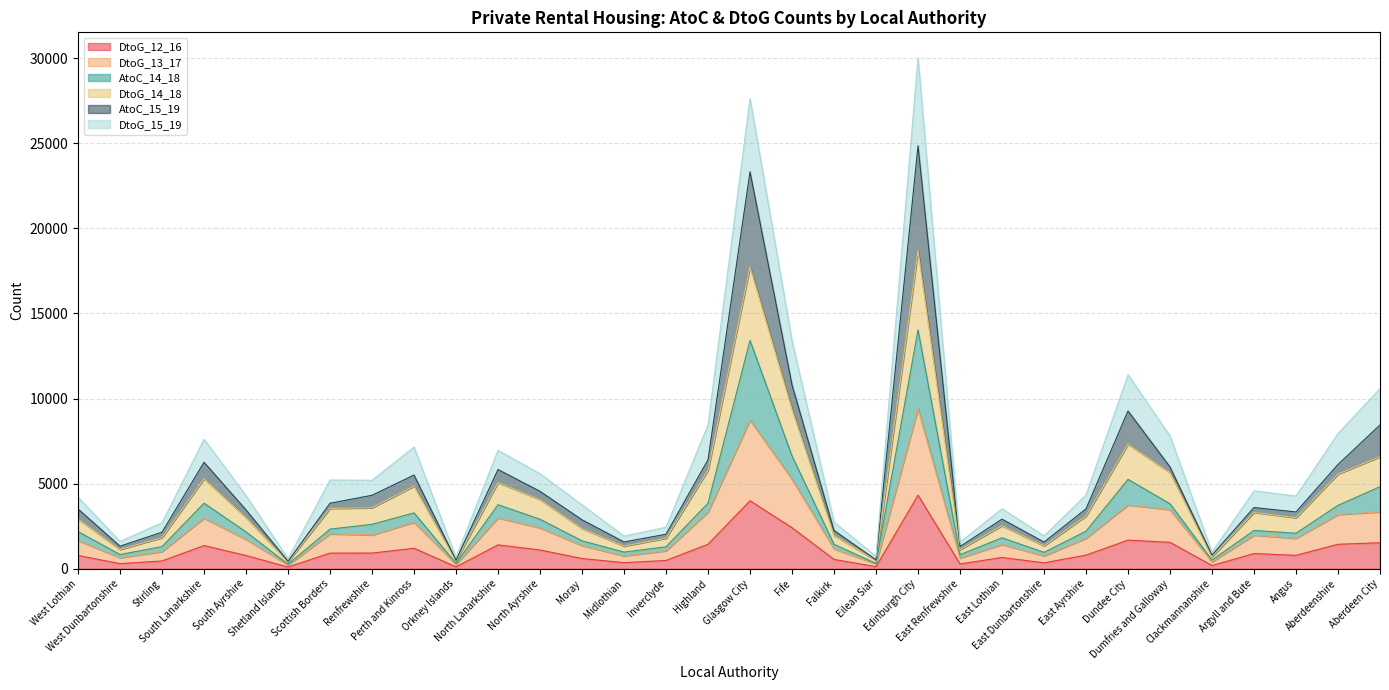

How many data points does each series have?

32